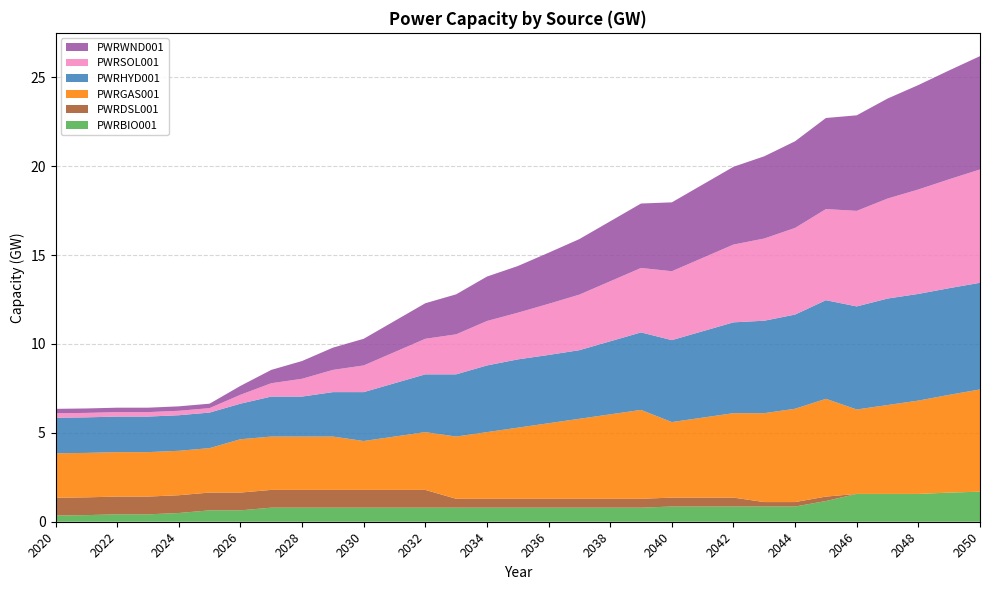

Reading left to right, transcribe all the data shown in this chart.

PWRBIO001: 2020=0.4	2021=0.4	2022=0.4	2023=0.4	2024=0.5	2025=0.6	2026=0.6	2027=0.8	2028=0.8	2029=0.8	2030=0.8	2031=0.8	2032=0.8	2033=0.8	2034=0.8	2035=0.8	2036=0.8	2037=0.8	2038=0.8	2039=0.8	2040=0.9	2041=0.9	2042=0.9	2043=0.9	2044=0.9	2045=1.2	2046=1.6	2047=1.6	2048=1.6	2049=1.6	2050=1.7
PWRDSL001: 2020=1.0	2021=1.0	2022=1.0	2023=1.0	2024=1.0	2025=1.0	2026=1.0	2027=1.0	2028=1.0	2029=1.0	2030=1.0	2031=1.0	2032=1.0	2033=0.5	2034=0.5	2035=0.5	2036=0.5	2037=0.5	2038=0.5	2039=0.5	2040=0.5	2041=0.5	2042=0.5	2043=0.2	2044=0.2	2045=0.2	2046=0.0	2047=0.0	2048=0.0	2049=0.0	2050=0.0
PWRGAS001: 2020=2.5	2021=2.5	2022=2.5	2023=2.5	2024=2.5	2025=2.5	2026=3.0	2027=3.0	2028=3.0	2029=3.0	2030=2.8	2031=3.0	2032=3.2	2033=3.5	2034=3.8	2035=4.0	2036=4.2	2037=4.5	2038=4.8	2039=5.0	2040=4.2	2041=4.5	2042=4.8	2043=5.0	2044=5.2	2045=5.5	2046=4.8	2047=5.0	2048=5.2	2049=5.5	2050=5.8
PWRHYD001: 2020=2.0	2021=2.0	2022=2.0	2023=2.0	2024=2.0	2025=2.0	2026=2.0	2027=2.2	2028=2.2	2029=2.5	2030=2.8	2031=3.0	2032=3.2	2033=3.5	2034=3.8	2035=3.8	2036=3.8	2037=3.9	2038=4.1	2039=4.4	2040=4.6	2041=4.9	2042=5.1	2043=5.2	2044=5.3	2045=5.5	2046=5.8	2047=6.0	2048=6.0	2049=6.0	2050=6.0
PWRSOL001: 2020=0.2	2021=0.2	2022=0.2	2023=0.2	2024=0.2	2025=0.2	2026=0.5	2027=0.8	2028=1.0	2029=1.2	2030=1.5	2031=1.8	2032=2.0	2033=2.2	2034=2.5	2035=2.6	2036=2.9	2037=3.1	2038=3.4	2039=3.6	2040=3.9	2041=4.1	2042=4.4	2043=4.6	2044=4.9	2045=5.1	2046=5.4	2047=5.6	2048=5.9	2049=6.1	2050=6.4
PWRWND001: 2020=0.2	2021=0.2	2022=0.2	2023=0.2	2024=0.2	2025=0.2	2026=0.5	2027=0.8	2028=1.0	2029=1.2	2030=1.5	2031=1.8	2032=2.0	2033=2.2	2034=2.5	2035=2.6	2036=2.9	2037=3.1	2038=3.4	2039=3.6	2040=3.9	2041=4.1	2042=4.4	2043=4.6	2044=4.9	2045=5.1	2046=5.4	2047=5.6	2048=5.9	2049=6.1	2050=6.4